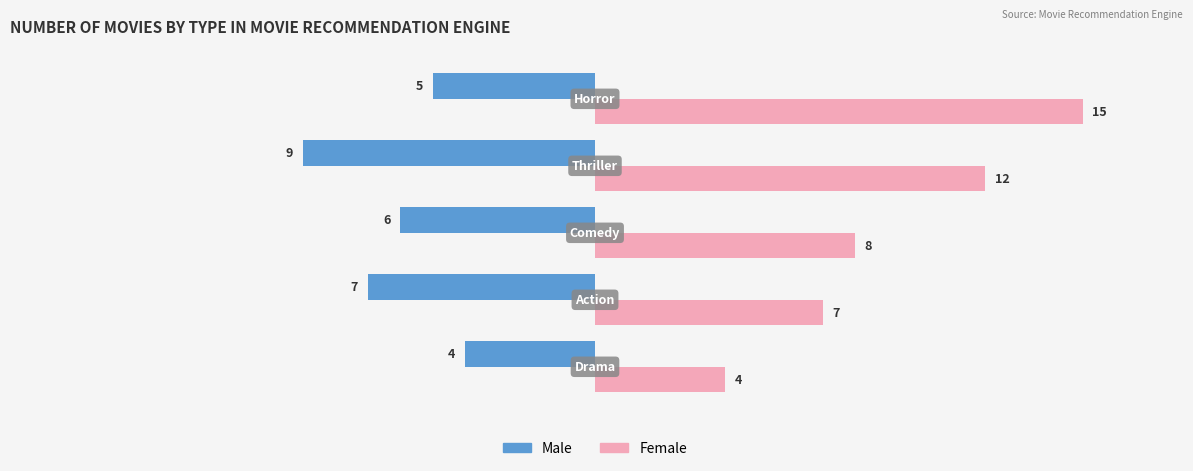

What is the average value of the Male series?

-6